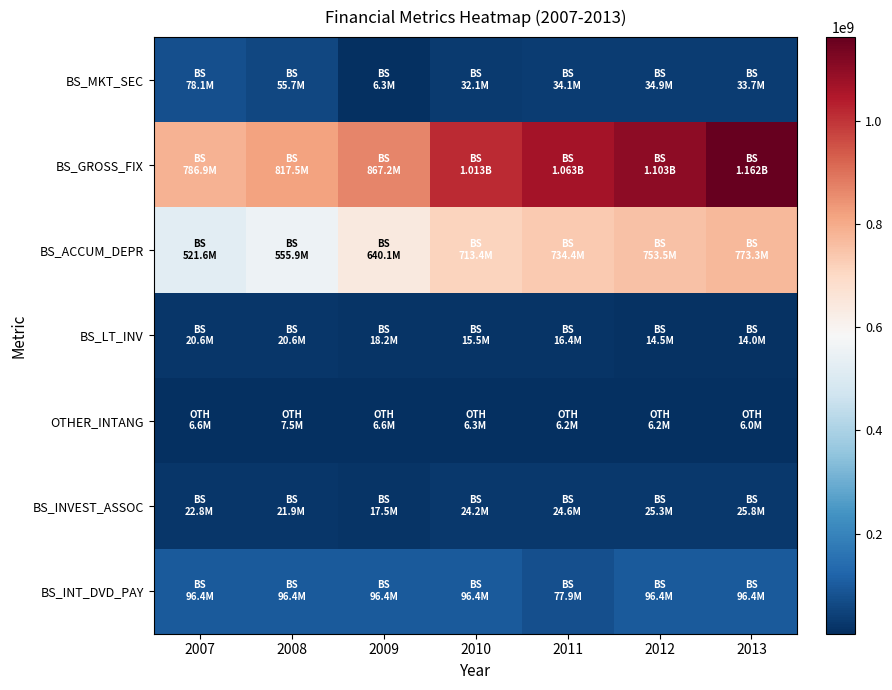

Which series has the largest total across all categories?

BS_GROSS_FIX